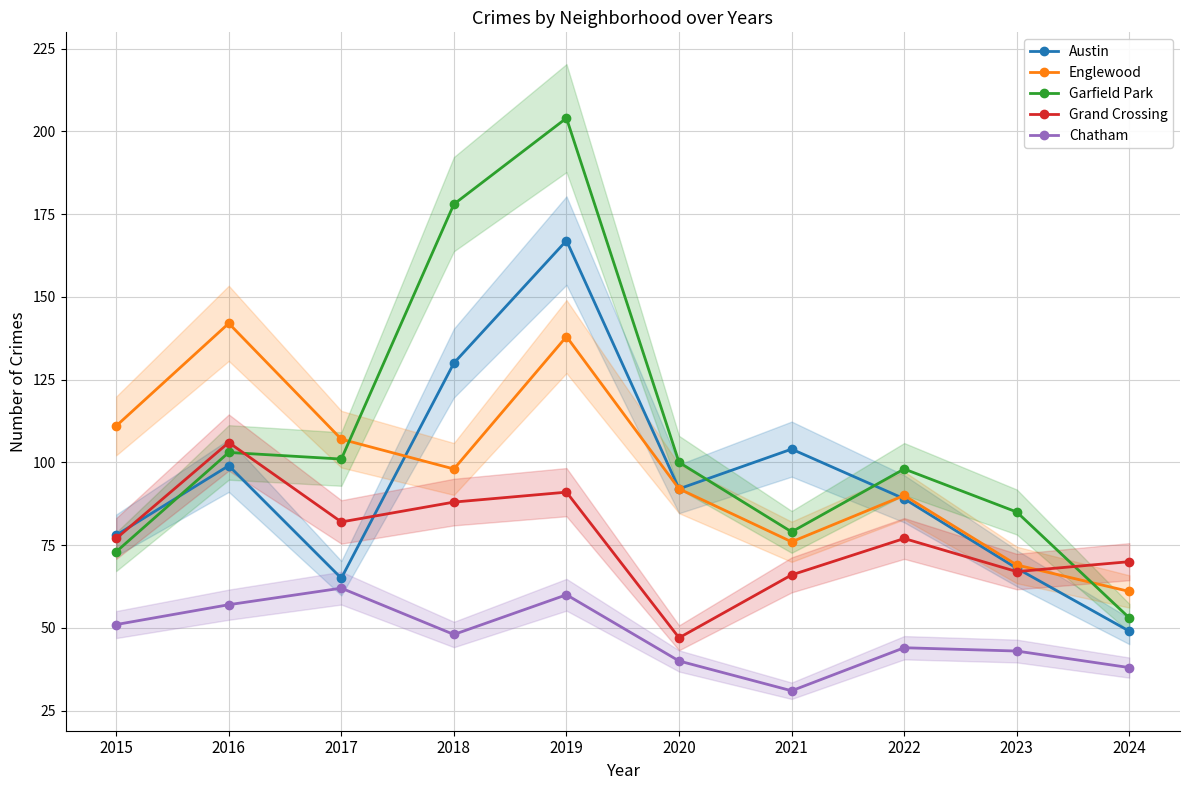

Where is Grand Crossing nearest to the value 76?

2015